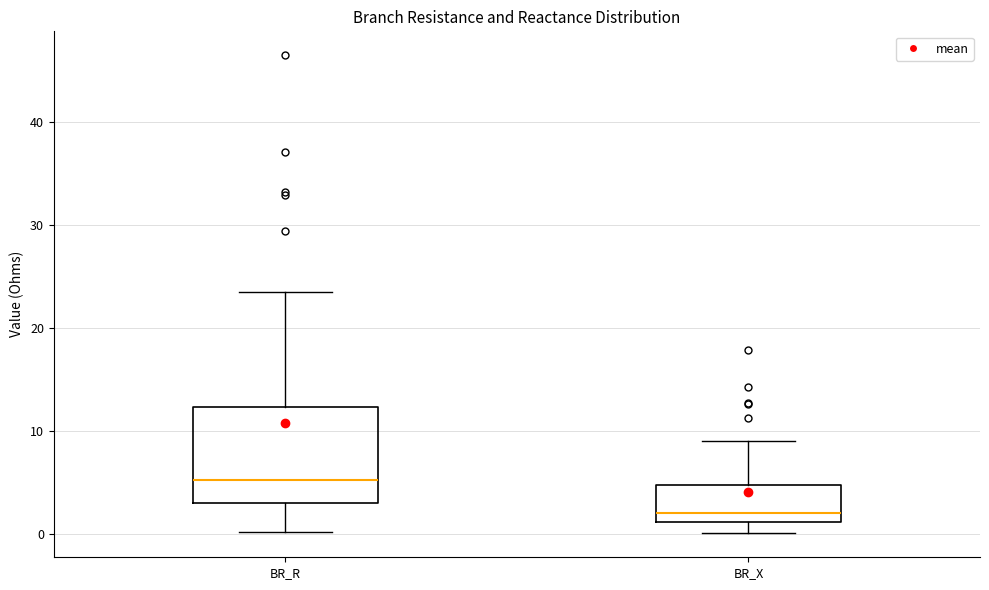

Which box's median line is the lowest?

BR_X